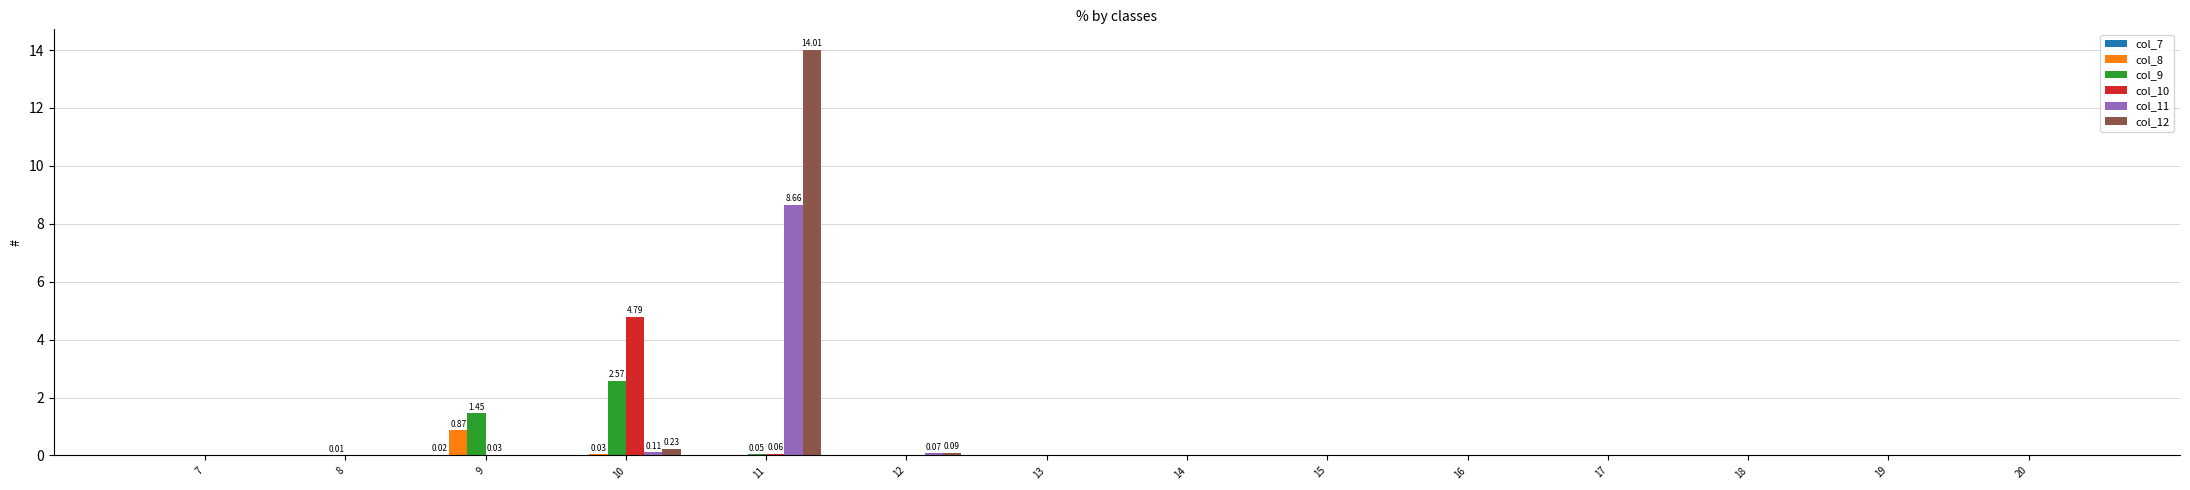

At which category is the sum across all series the highest?

11